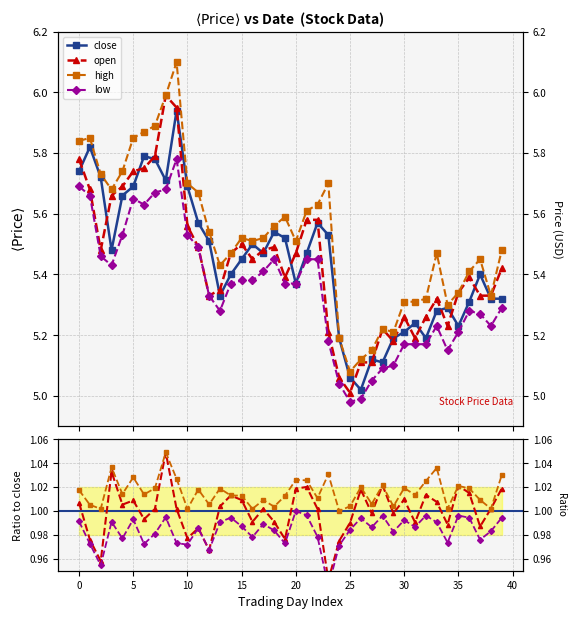

At how many categories does at least one series exceed 5?

40